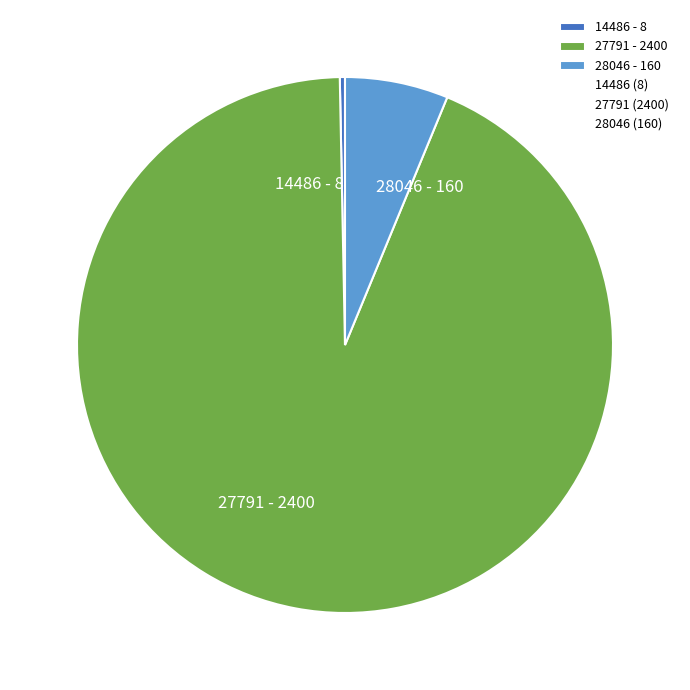

Which has a higher value, 27791 - 2400 or 14486 - 8?

27791 - 2400